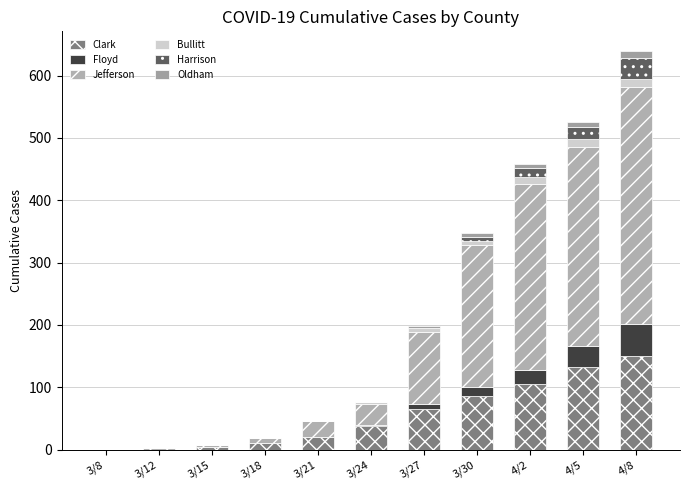

Does the chart contain stacked bars?

Yes